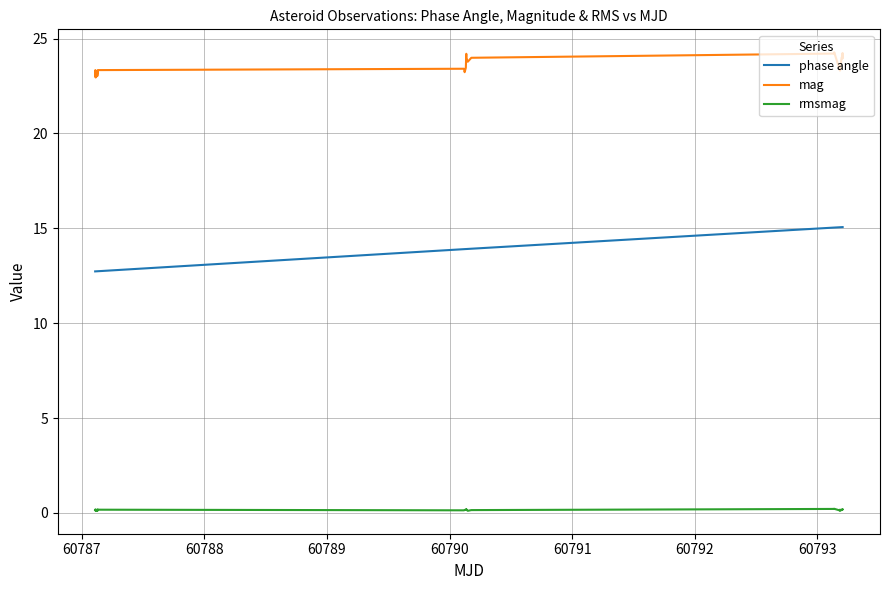

What is the maximum value for phase angle?

15.1